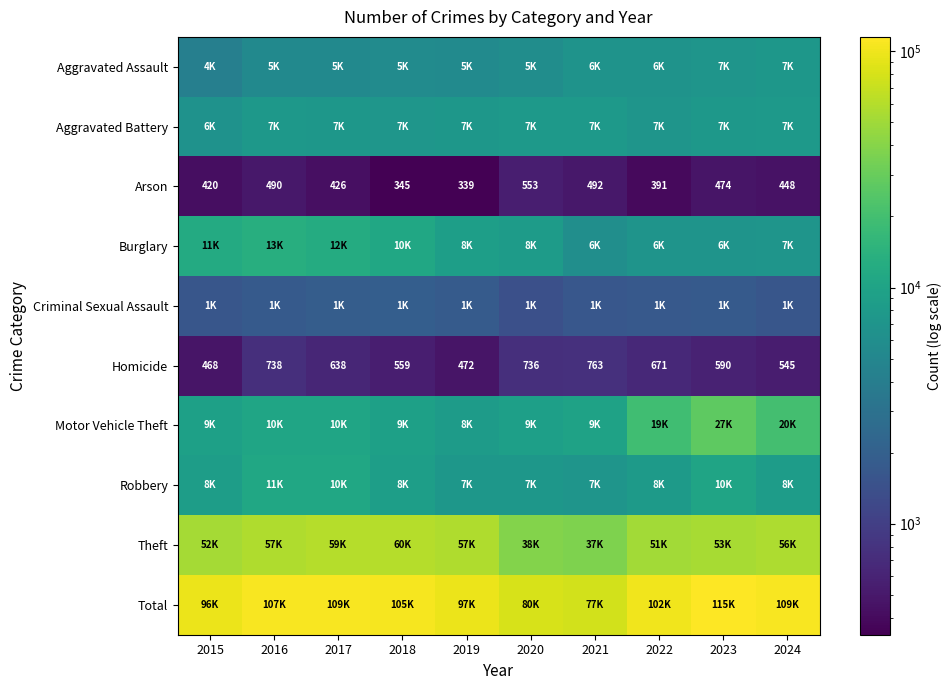

Count the number of categories in the chart.

10